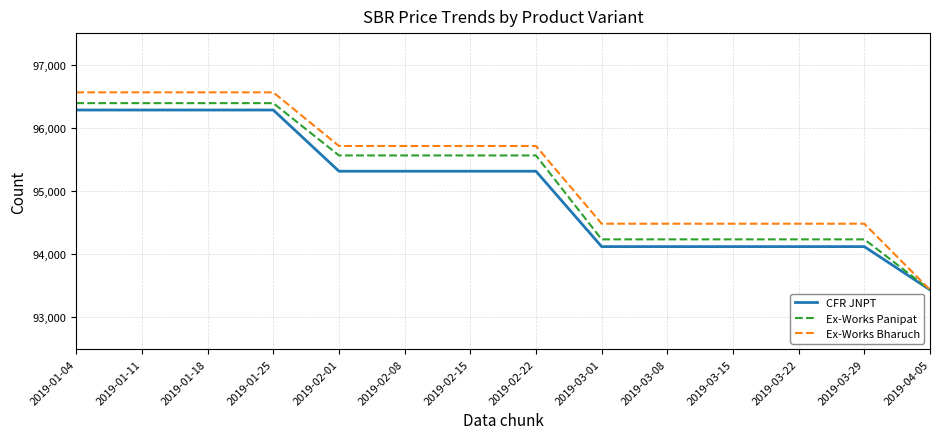

Which series has the widest spread of values?

Ex-Works Bharuch